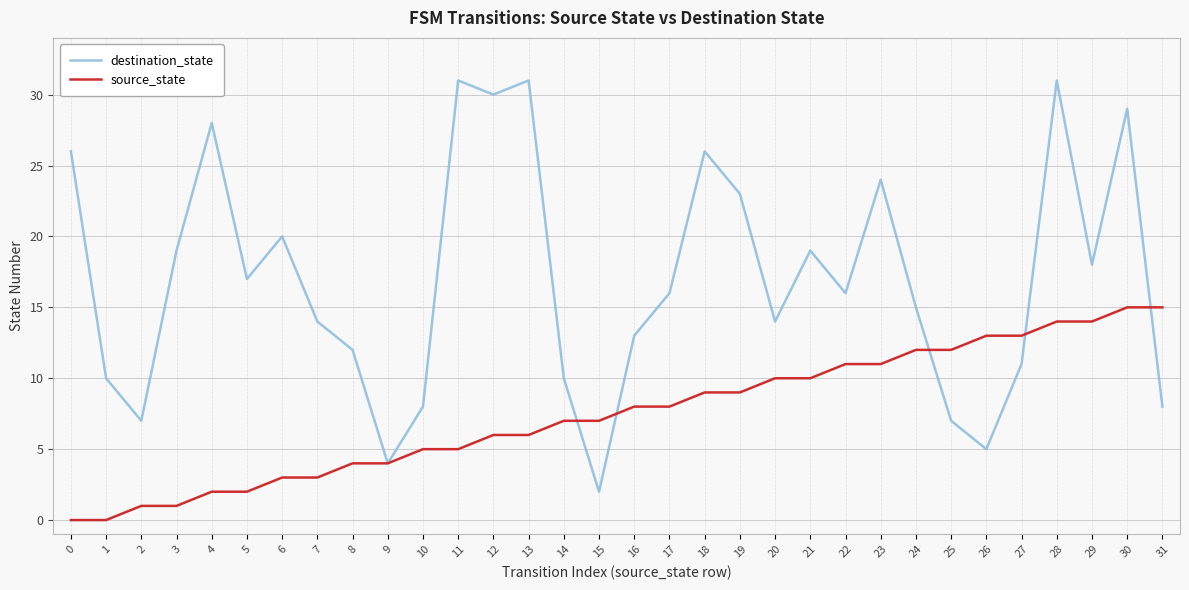

The source_state series shows 15 at 30. True or false?

True